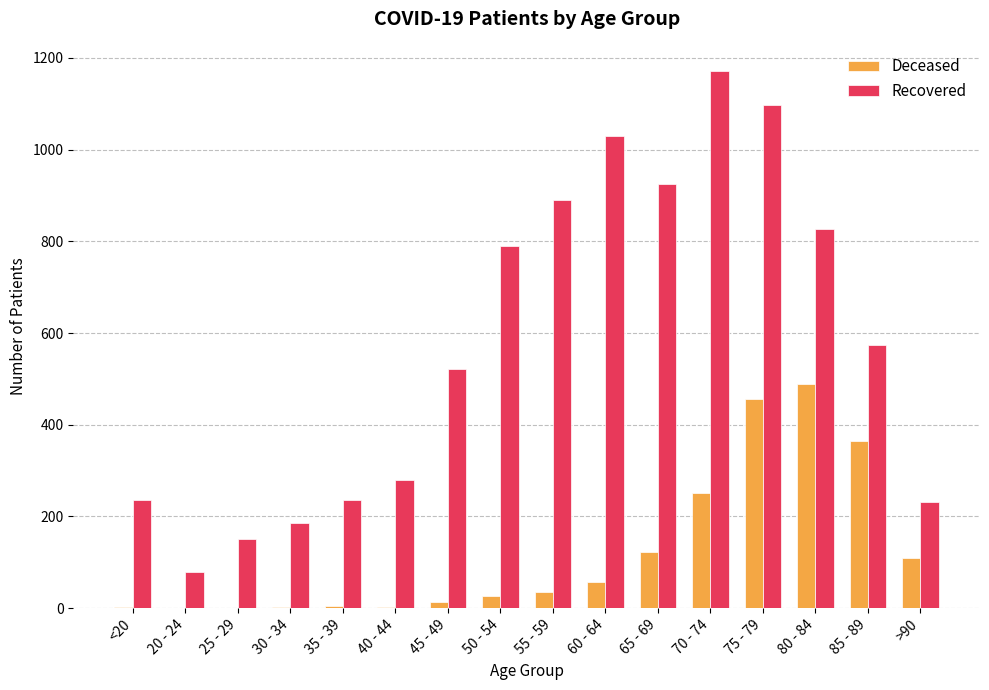

What is the maximum value shown in the chart?

1171